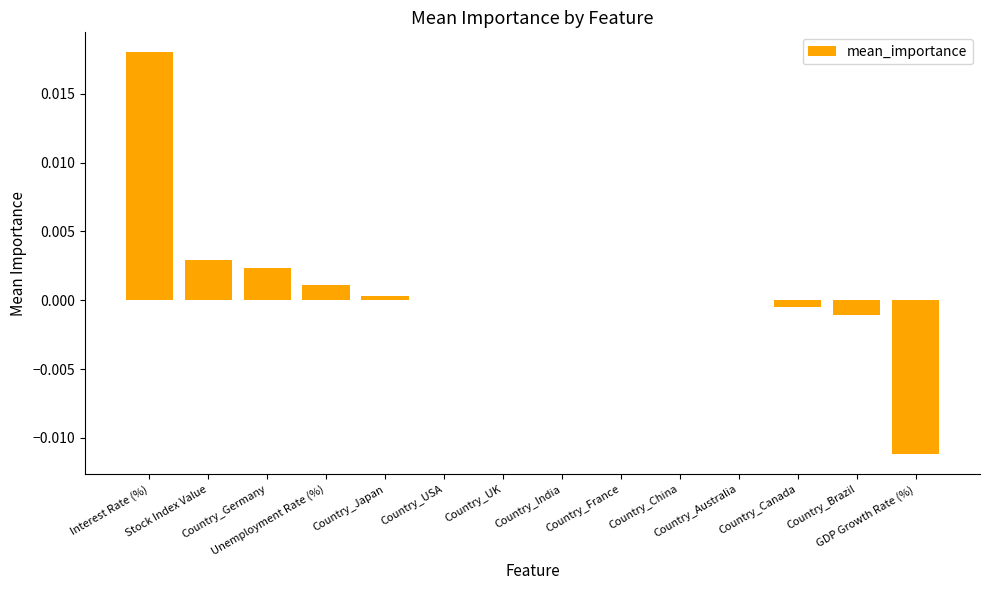

Which label corresponds to the smallest value in the chart?

GDP Growth Rate (%)